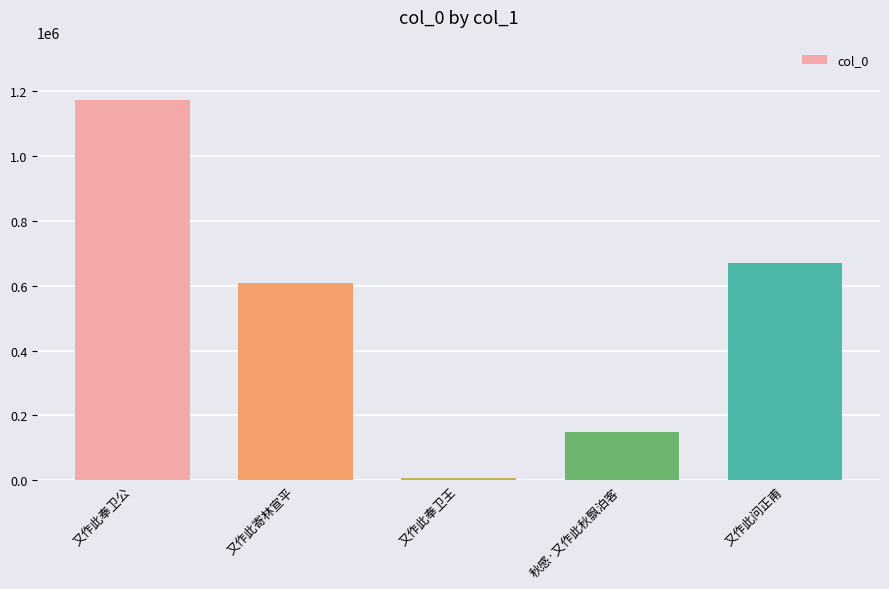

The chart shows a value of 670463 at 又作此问正甫. True or false?

True